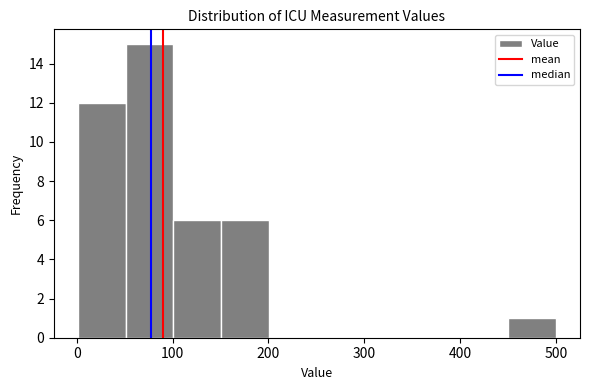

Reading left to right, transcribe this chart: for each bar, give the range it covers on the x-axis and its height. Neither the bar edges nor the heights are printed on the chart, so give them approximately, as read against the axes.

0 to 50: 12
50 to 100: 15
100 to 150: 6
150 to 200: 6
200 to 250: 0
250 to 300: 0
300 to 350: 0
350 to 400: 0
400 to 450: 0
450 to 500: 1